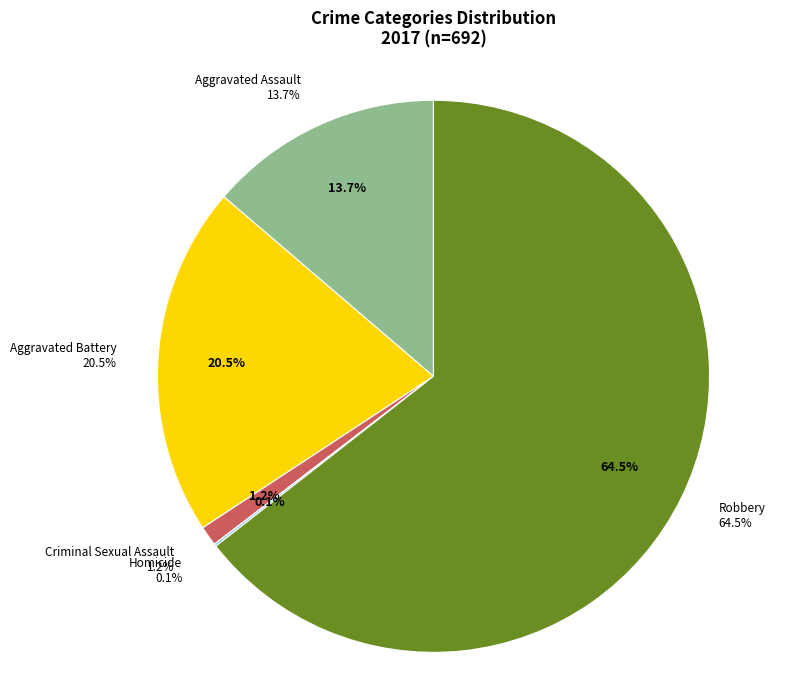

What is the ratio of the value at Aggravated Assault to the value at Robbery?

0.2